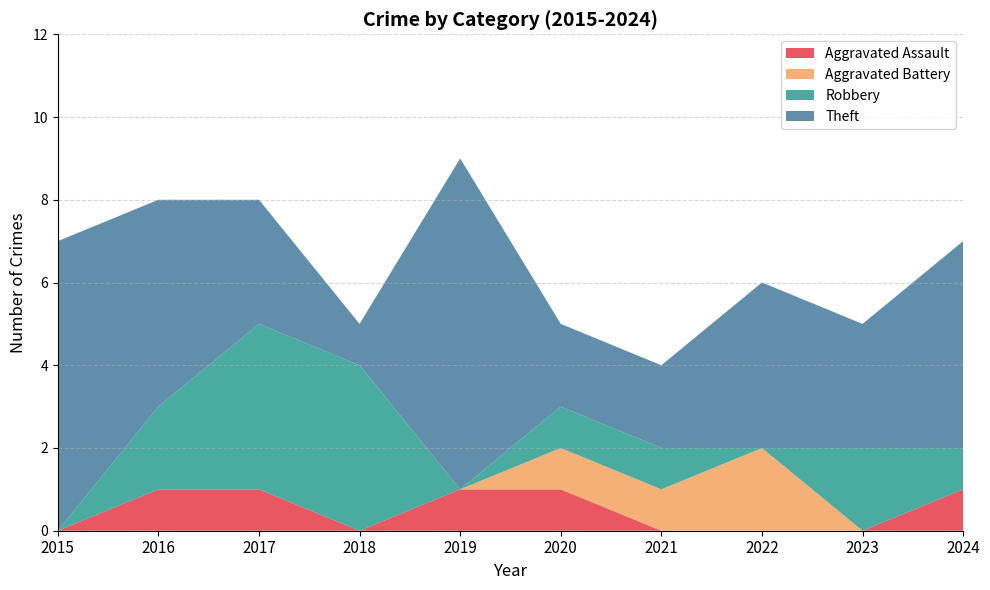

Reading right to left, transcribe all the data shown in this chart.

Aggravated Assault: 2024=1	2023=0	2022=0	2021=0	2020=1	2019=1	2018=0	2017=1	2016=1	2015=0
Aggravated Battery: 2024=0	2023=0	2022=2	2021=1	2020=1	2019=0	2018=0	2017=0	2016=0	2015=0
Robbery: 2024=1	2023=2	2022=0	2021=1	2020=1	2019=0	2018=4	2017=4	2016=2	2015=0
Theft: 2024=5	2023=3	2022=4	2021=2	2020=2	2019=8	2018=1	2017=3	2016=5	2015=7